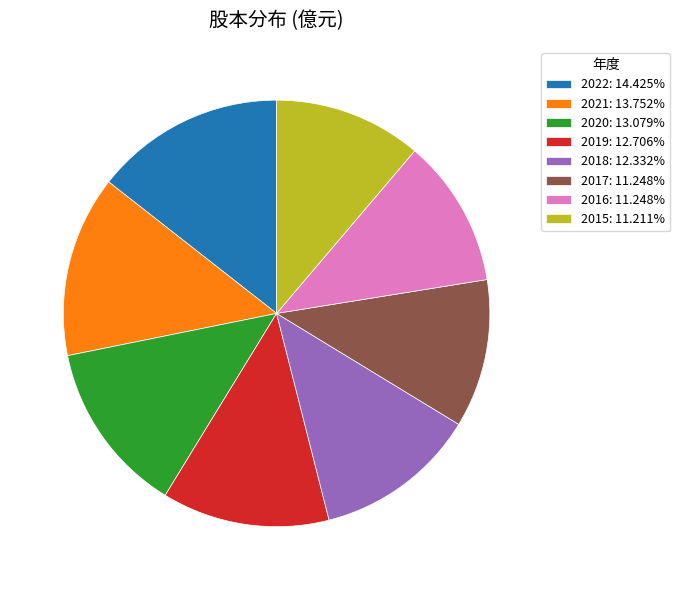

What is the ratio of the value at 2019: 12.706% to the value at 2018: 12.332%?

1.0